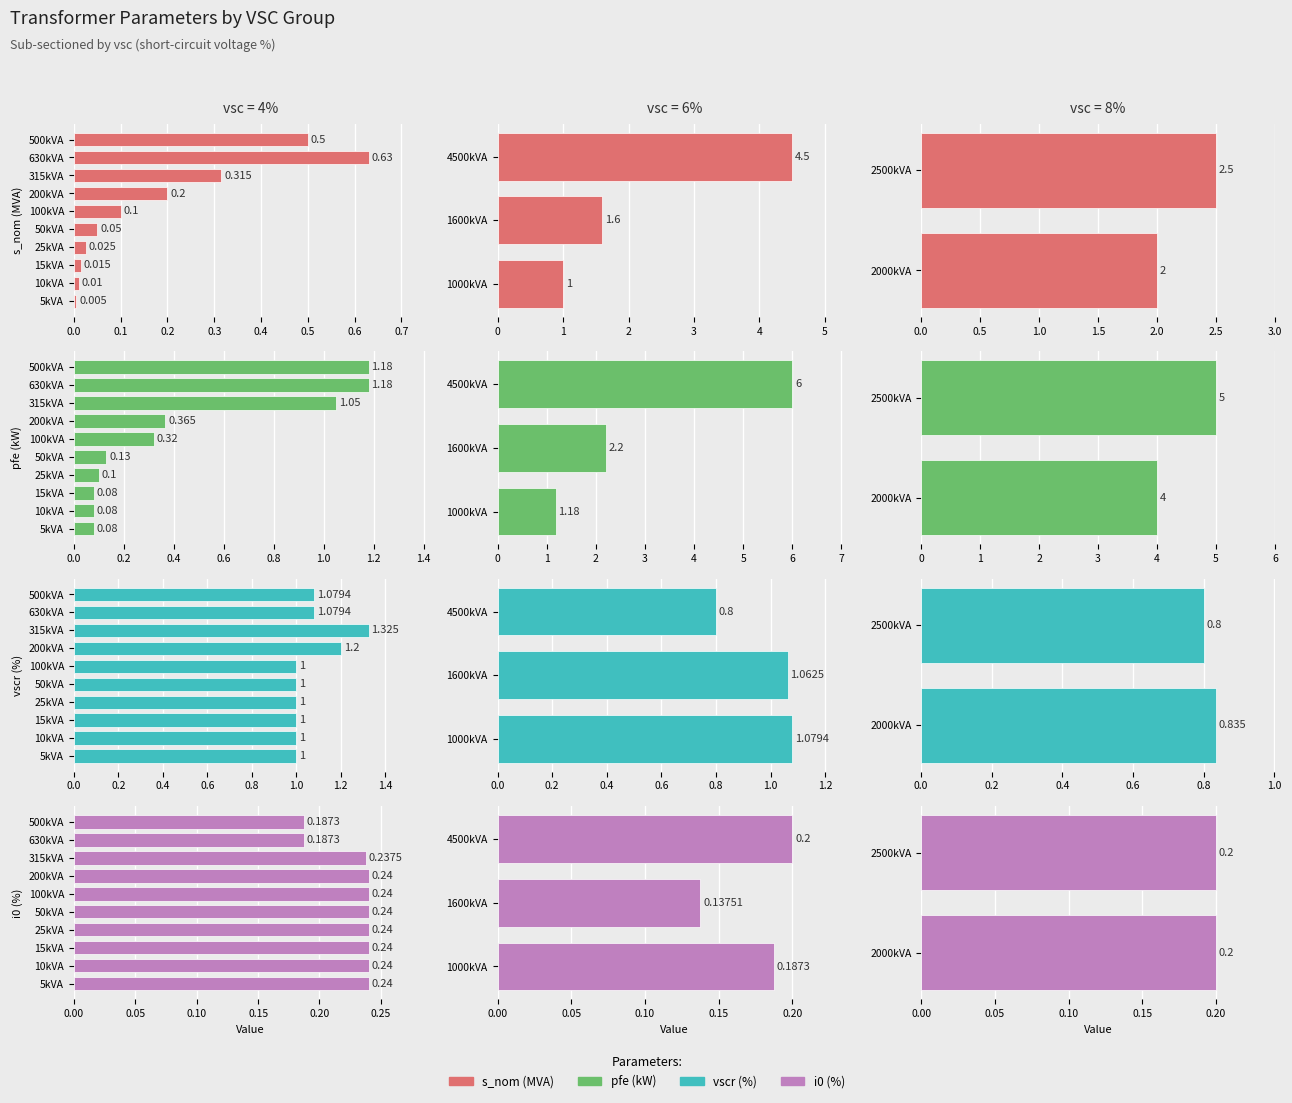

At 0.0, list the series in order from largest to smallest.

pfe, s_nom, vscr, i0